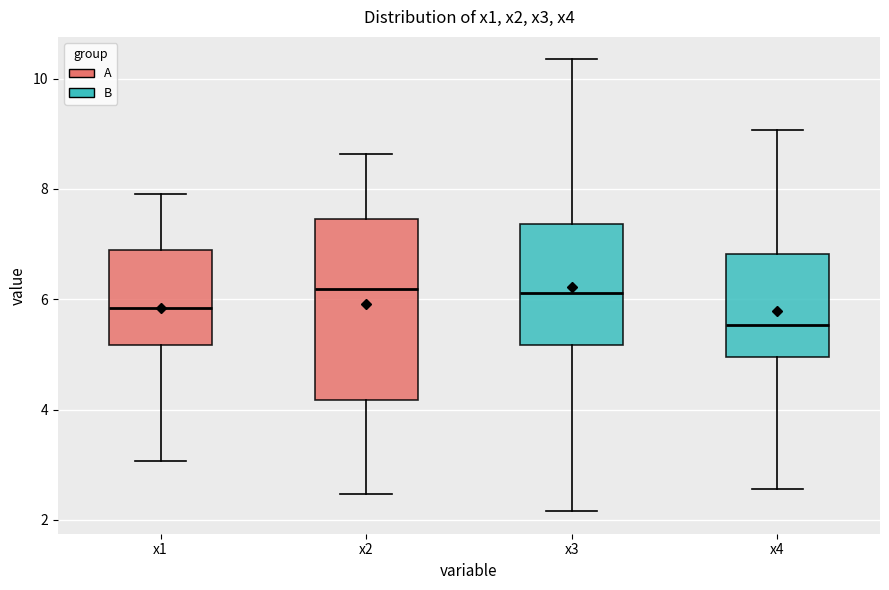

Which box's median line is the lowest?

x4